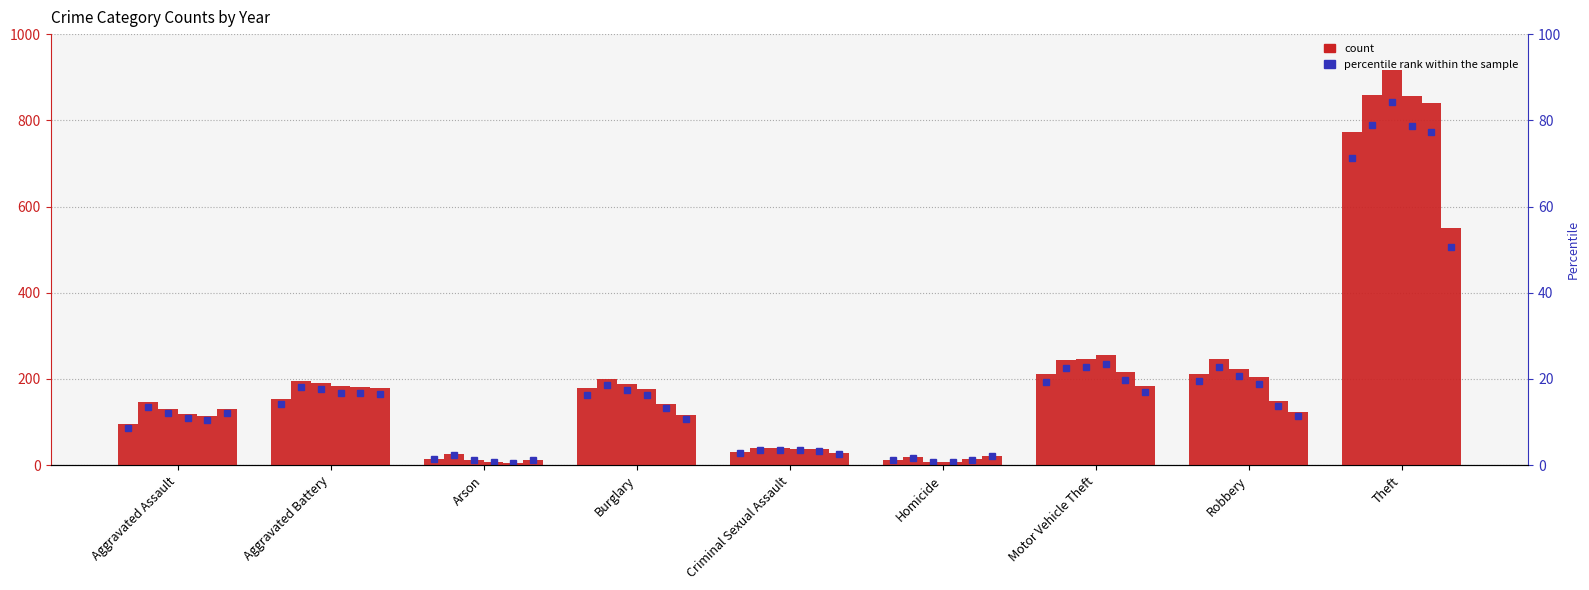

What is the difference between the 2018 values at Theft and Arson?

848